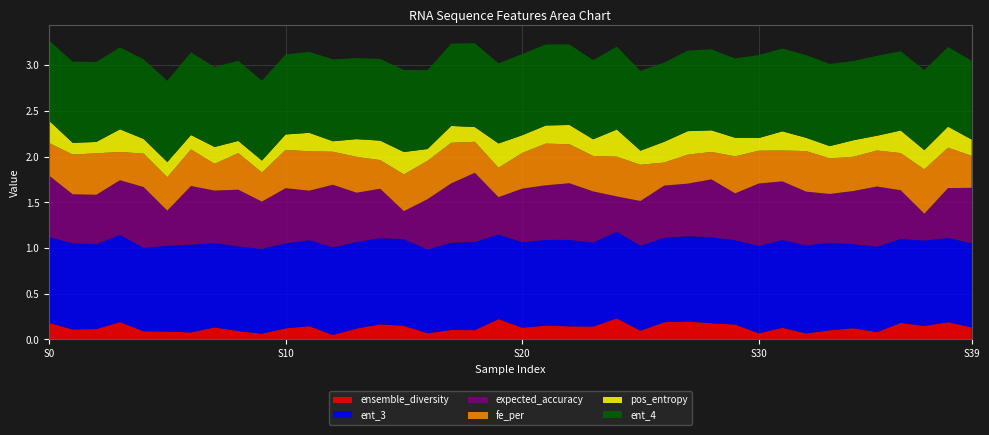

Reading left to right, transcribe all the data shown in this chart.

ensemble_diversity: 0.2	0.1	0.1	0.2	0.1	0.1	0.1	0.1	0.1	0.1	0.1	0.1	0.1	0.1	0.2	0.1	0.1	0.1	0.1	0.2	0.1	0.2	0.1	0.1	0.2	0.1	0.2	0.2	0.2	0.2	0.1	0.1	0.1	0.1	0.1	0.1	0.2	0.1	0.2	0.1
ent_3: 0.9	0.9	0.9	1.0	0.9	0.9	1.0	0.9	0.9	0.9	0.9	0.9	1.0	0.9	0.9	0.9	0.9	1.0	1.0	0.9	0.9	0.9	0.9	0.9	0.9	0.9	0.9	0.9	0.9	0.9	1.0	1.0	1.0	1.0	0.9	0.9	0.9	0.9	0.9	0.9
expected_accuracy: 0.7	0.5	0.5	0.6	0.7	0.4	0.6	0.6	0.6	0.5	0.6	0.5	0.7	0.5	0.5	0.3	0.6	0.7	0.8	0.4	0.6	0.6	0.6	0.6	0.4	0.5	0.6	0.6	0.6	0.5	0.7	0.6	0.6	0.5	0.6	0.7	0.5	0.3	0.5	0.6
fe_per: 0.4	0.4	0.5	0.3	0.4	0.4	0.4	0.3	0.4	0.3	0.4	0.4	0.4	0.4	0.3	0.4	0.4	0.4	0.3	0.3	0.4	0.5	0.4	0.4	0.4	0.4	0.3	0.3	0.3	0.4	0.4	0.3	0.4	0.4	0.4	0.4	0.4	0.5	0.4	0.4
pos_entropy: 0.2	0.1	0.1	0.2	0.2	0.2	0.2	0.2	0.1	0.1	0.2	0.2	0.1	0.2	0.2	0.2	0.1	0.2	0.2	0.3	0.2	0.2	0.2	0.2	0.3	0.2	0.2	0.3	0.2	0.2	0.1	0.2	0.1	0.1	0.2	0.2	0.2	0.2	0.2	0.2
ent_4: 0.9	0.9	0.9	0.9	0.9	0.9	0.9	0.9	0.9	0.9	0.9	0.9	0.9	0.9	0.9	0.9	0.9	0.9	0.9	0.9	0.9	0.9	0.9	0.9	0.9	0.9	0.9	0.9	0.9	0.9	0.9	0.9	0.9	0.9	0.9	0.9	0.9	0.9	0.9	0.9